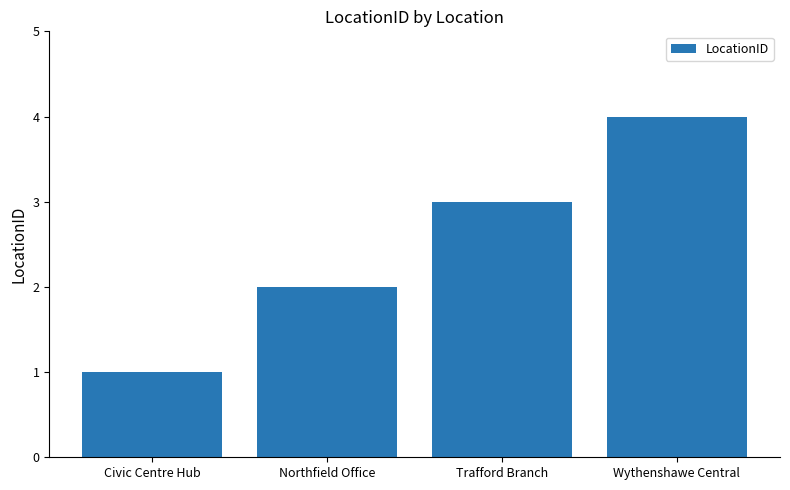

How many values are below 3?

2